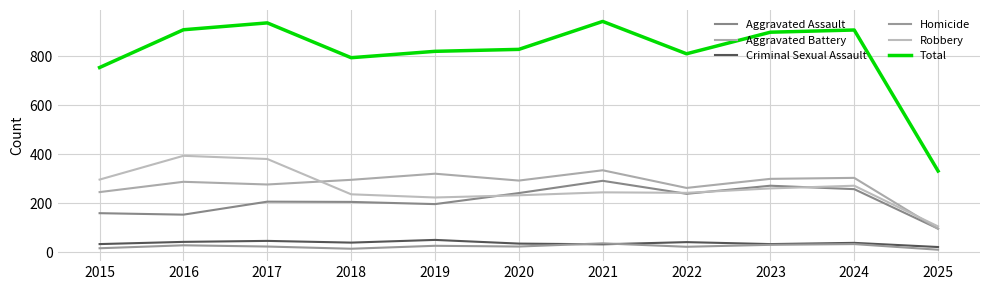

What is the sum of the Criminal Sexual Assault values at 2017 and 2023?

81